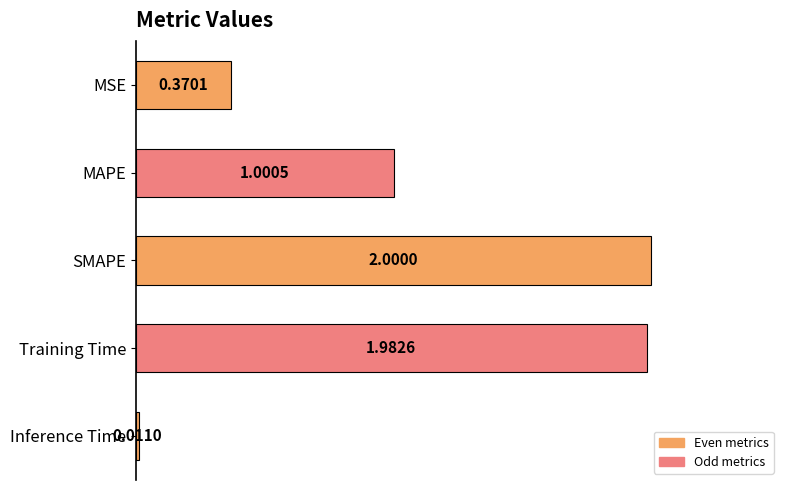

What is the greatest value displayed?

2.0